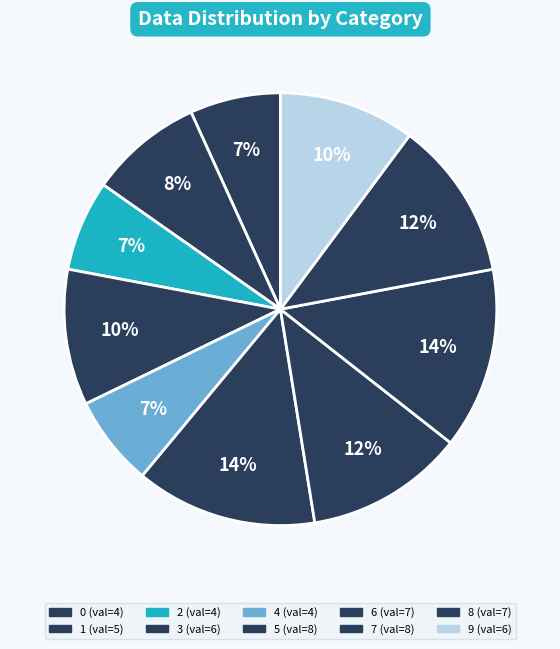

Which category has the biggest portion of the pie?

5